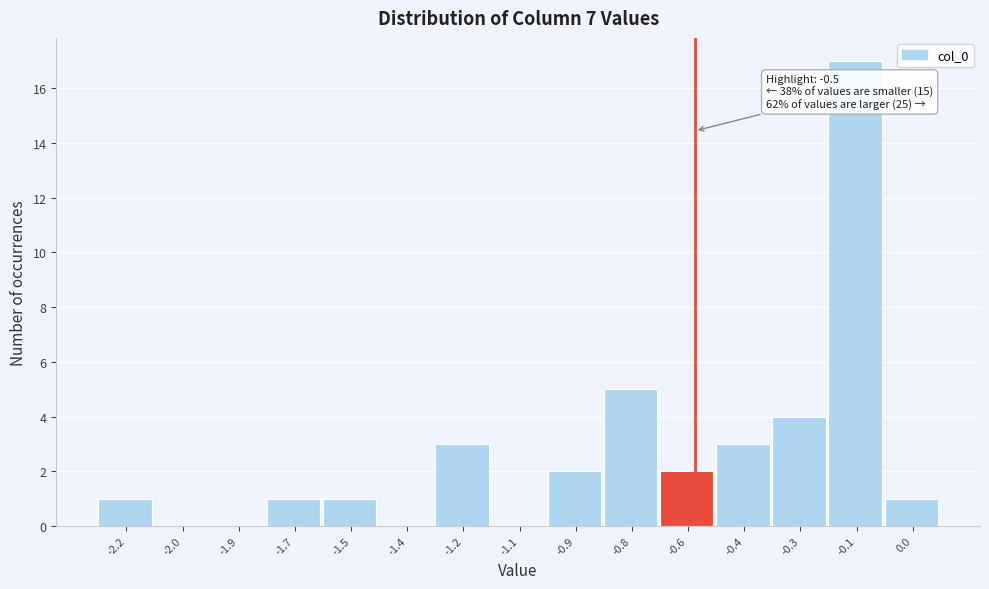

Reading left to right, what are all the values shown in this chart?

-2.2=1	-2.0=0	-1.9=0	-1.7=1	-1.5=1	-1.4=0	-1.2=3	-1.1=0	-0.9=2	-0.8=5	-0.6=2	-0.4=3	-0.3=4	-0.1=17	0.0=1